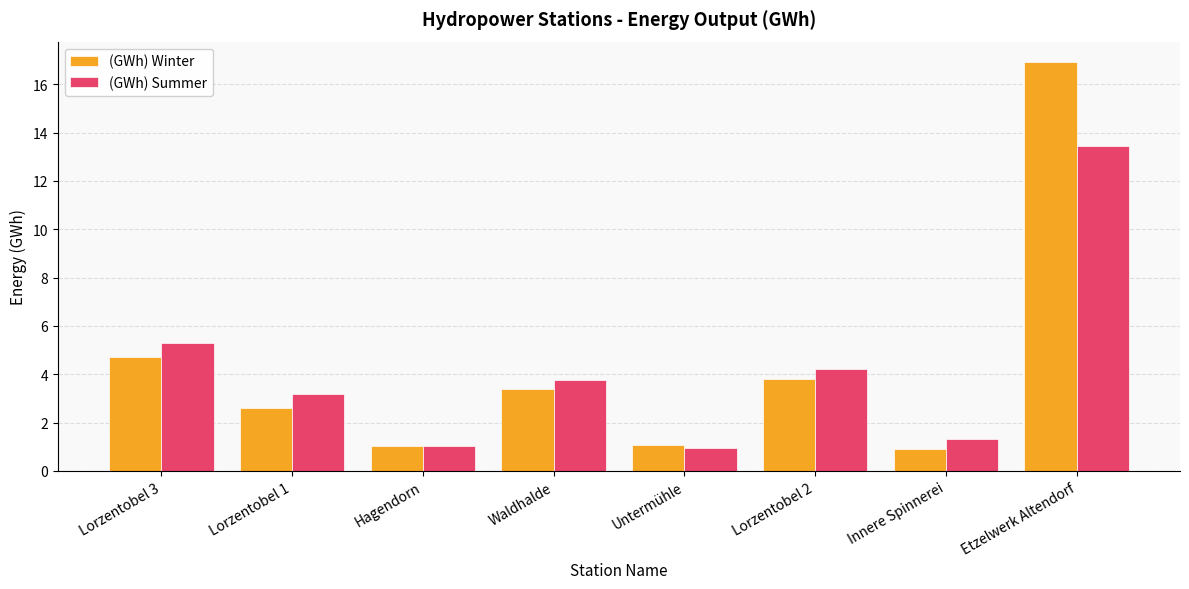

True or false: (GWh) Winter has a value of 10.2 at Etzelwerk Altendorf.

False